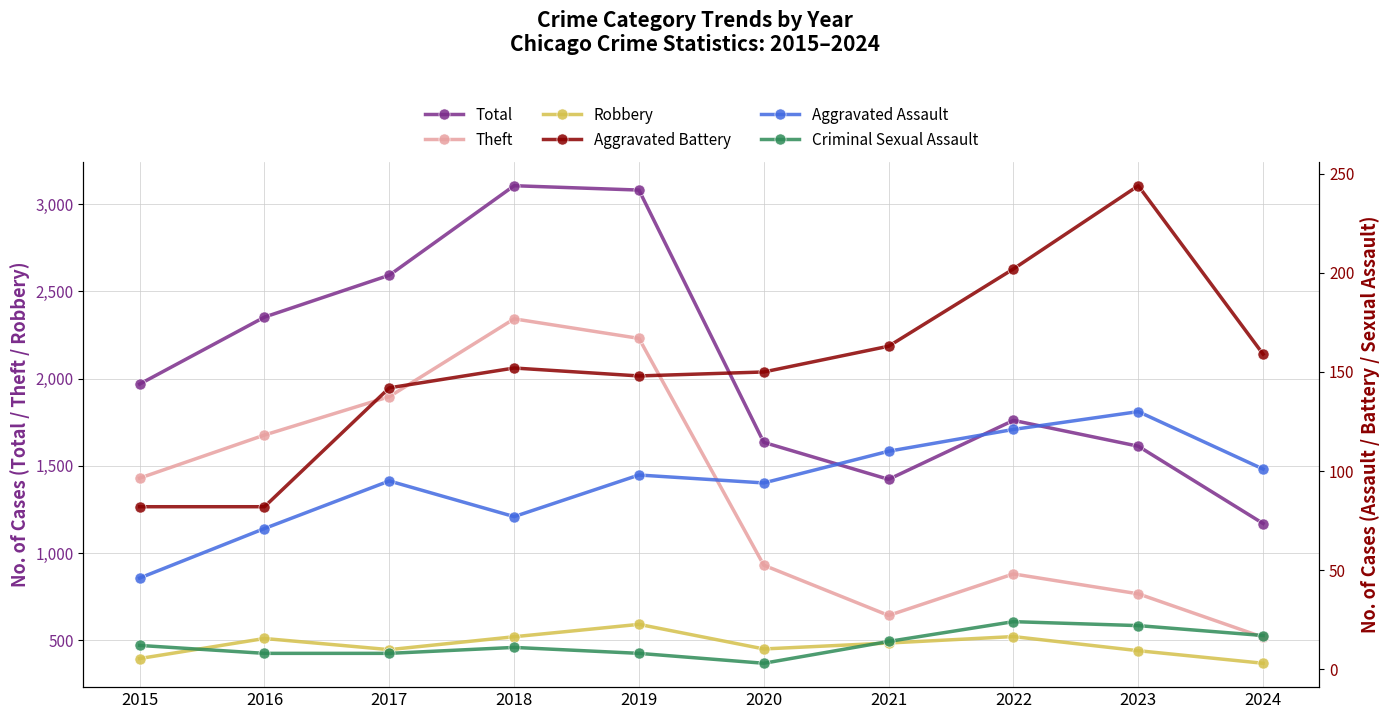

True or false: Criminal Sexual Assault and Aggravated Battery intersect in this chart.

False